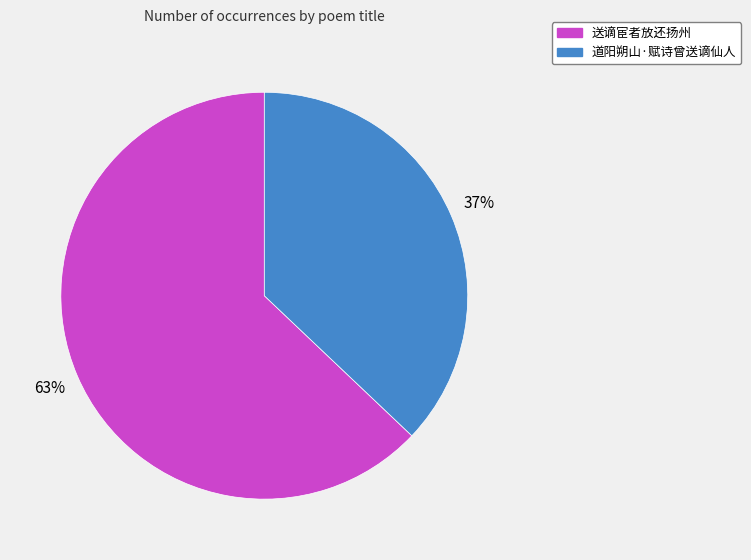

Count the number of slices in the pie.

2